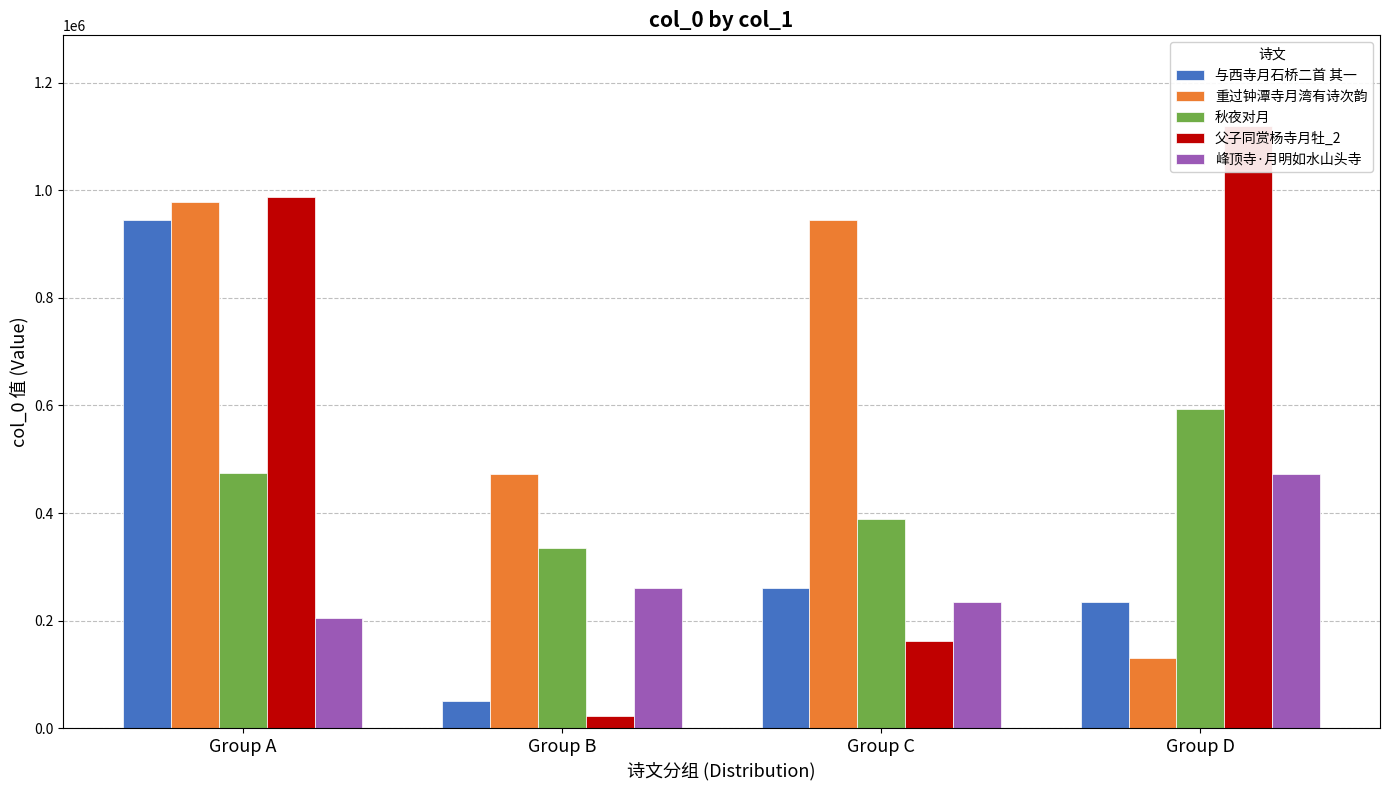

What is the difference between the 秋夜对月 values at Group C and Group B?

53266